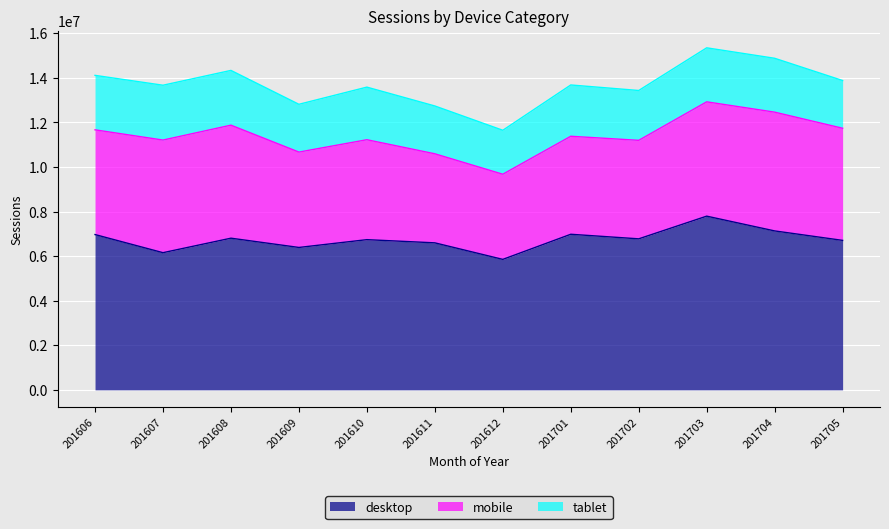

True or false: desktop and tablet cross at least once.

False